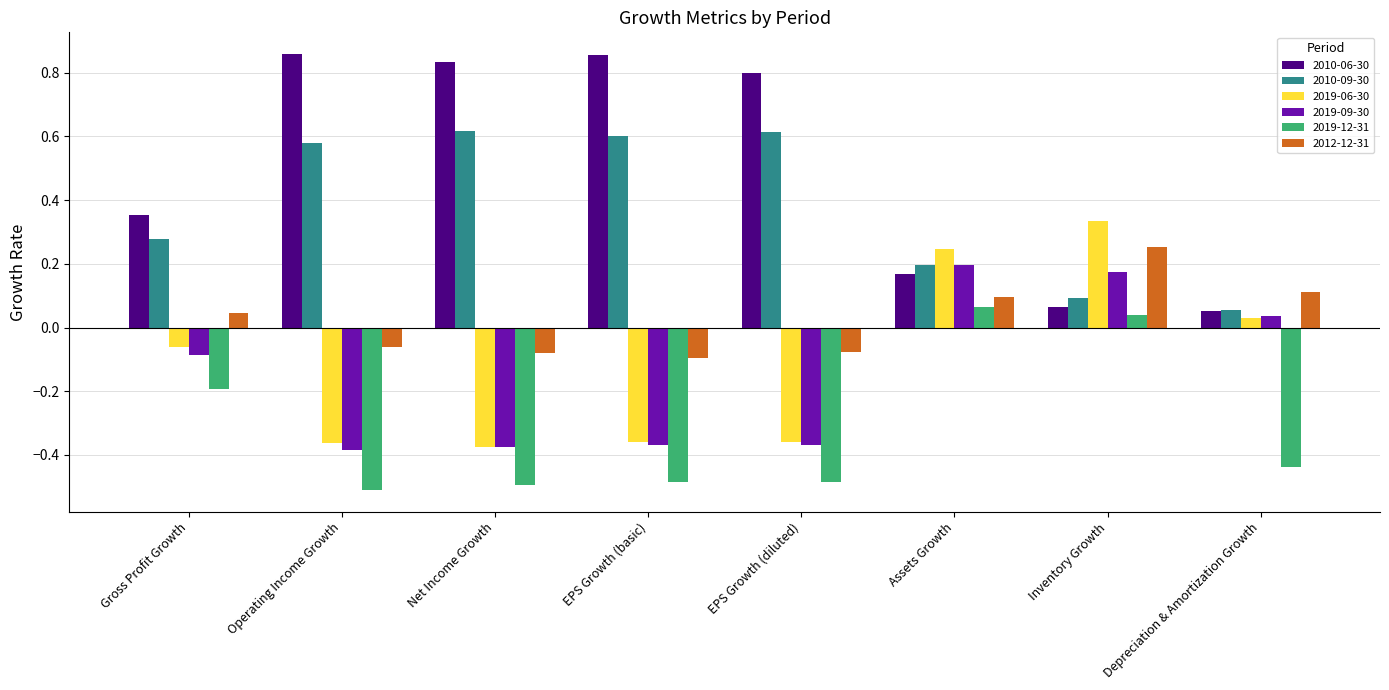

At how many categories does at least one series exceed 0?

8